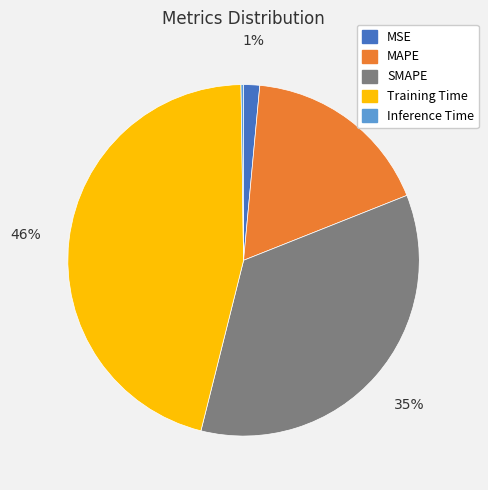

Which category has the biggest portion of the pie?

Training Time